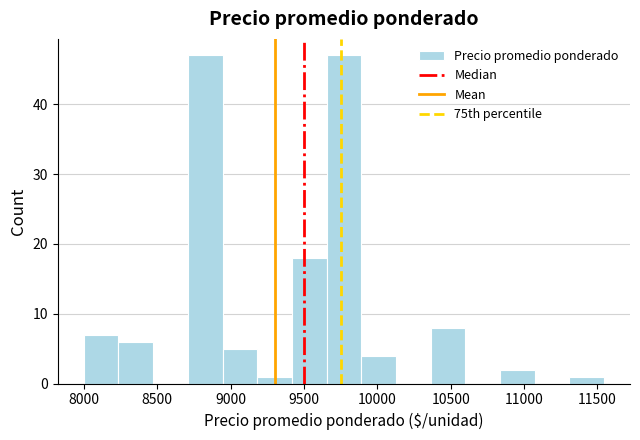

What is the height of the bar covering 8250 to 8450 on the x-axis? Neither the bar edges nor the heights are printed on the chart, so give them approximately, as read against the axes.

6